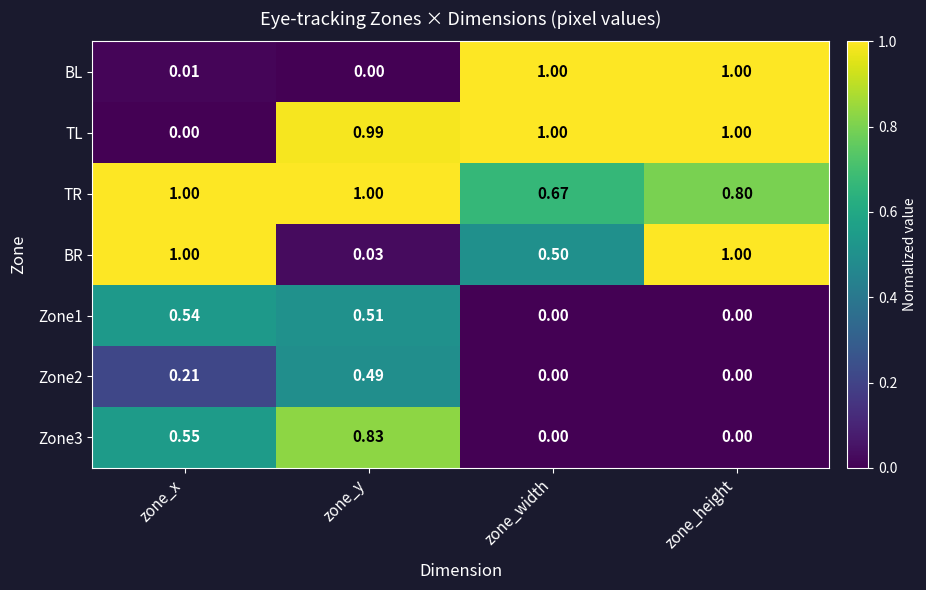

Which series has the largest total across all categories?

TR